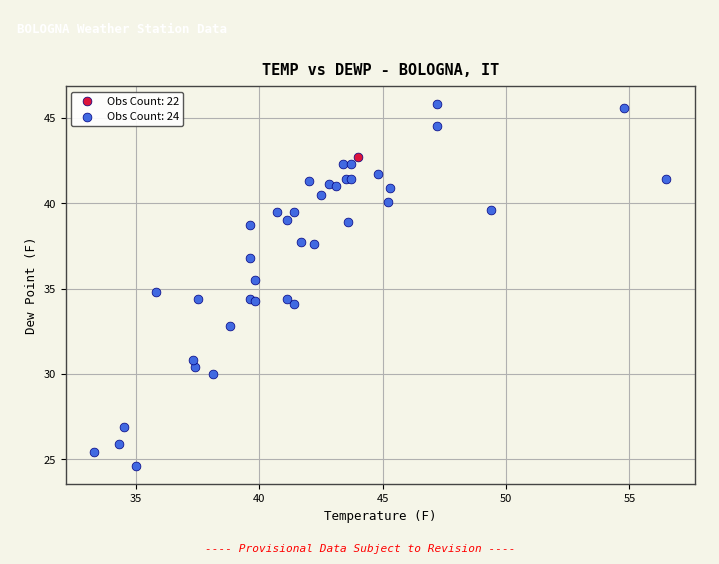

What are all the series names shown in the legend?

Obs Count: 22, Obs Count: 24